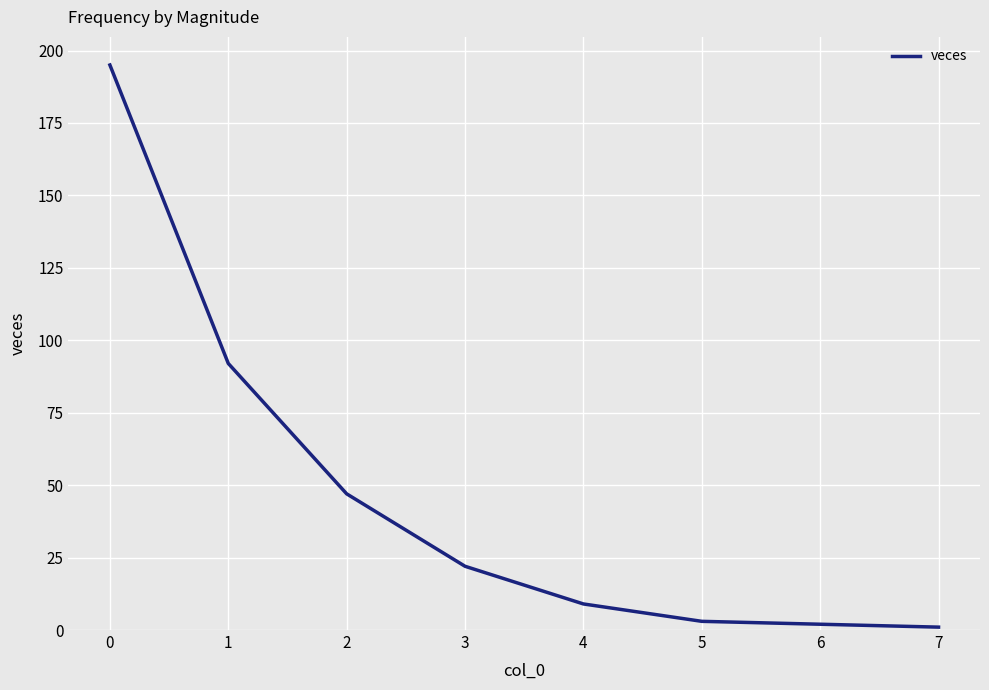

What is the maximum value shown in the chart?

195